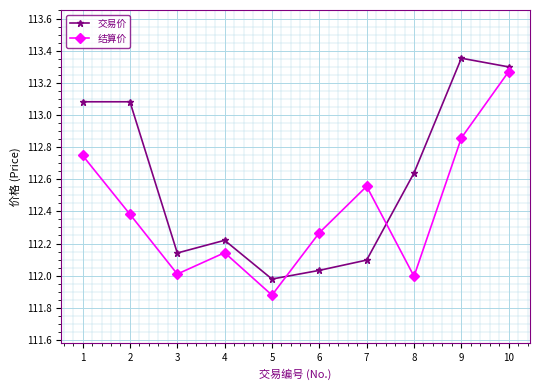

Which label corresponds to the largest value in the chart?

9